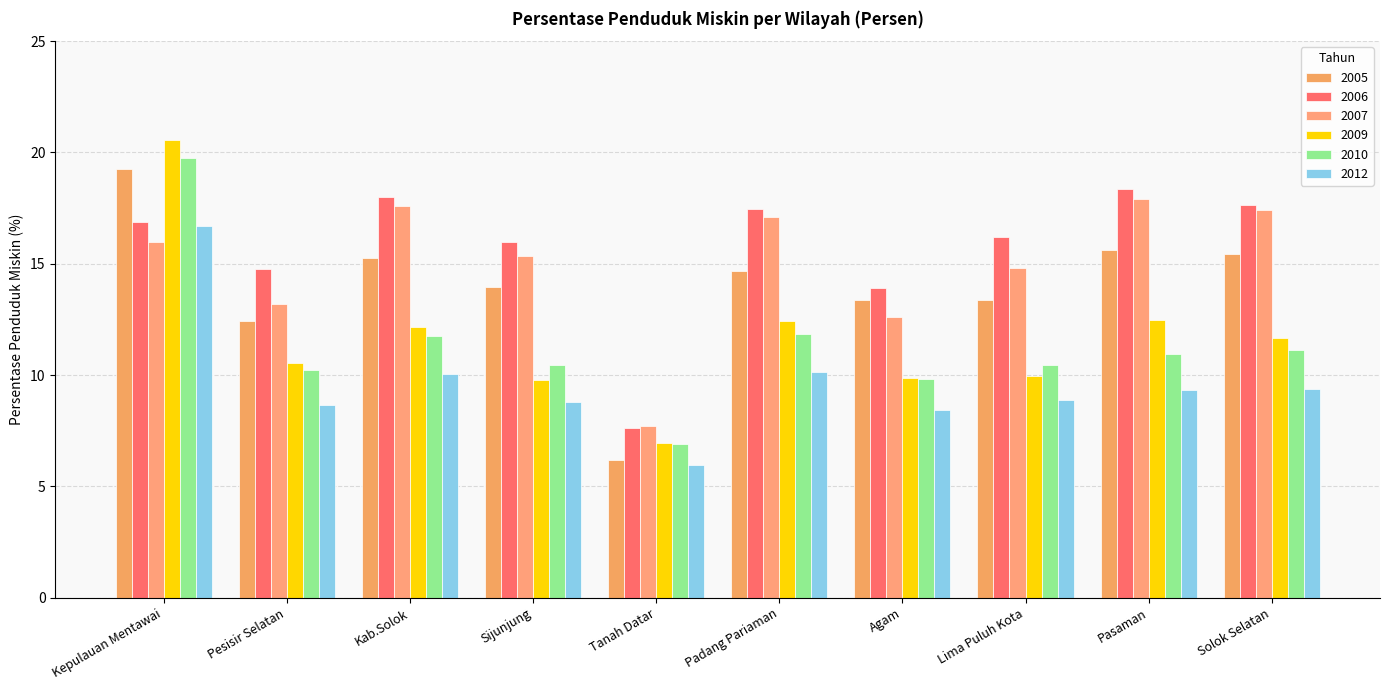

What is the value of the 2007 bar at the 10th from the left?

17.4